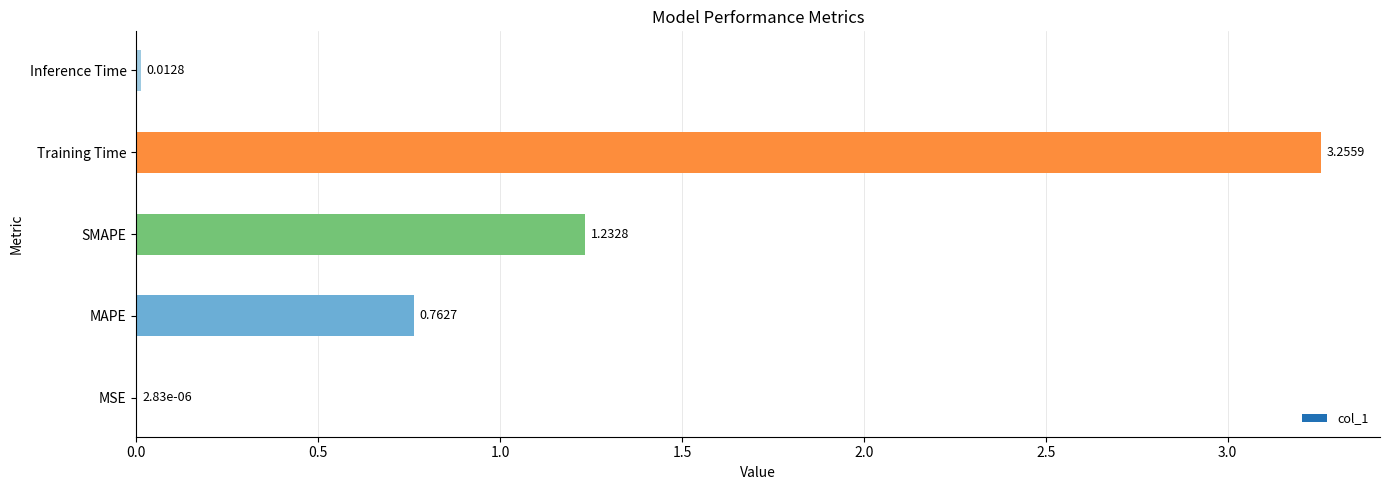

How many data points does each series have?

5